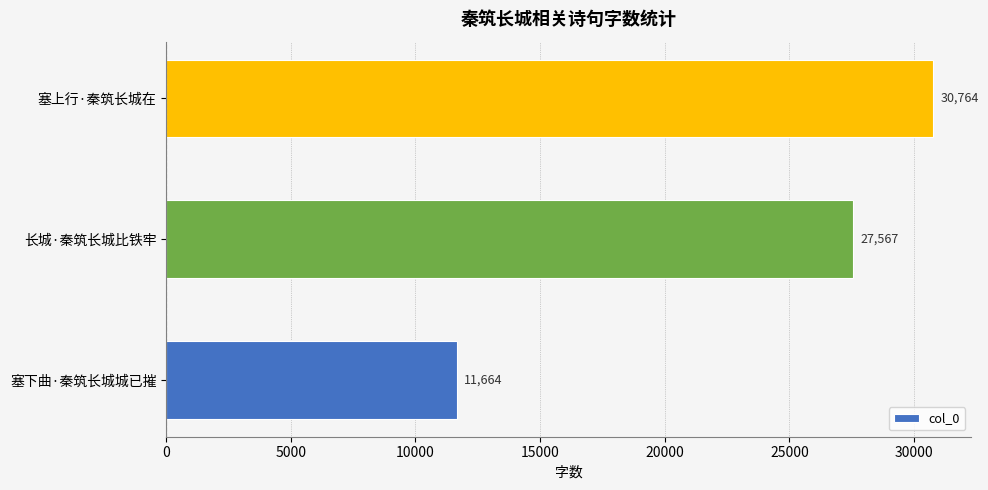

List the labels in order of value, smallest first.

塞下曲·秦筑长城城已摧, 长城·秦筑长城比铁牢, 塞上行·秦筑长城在